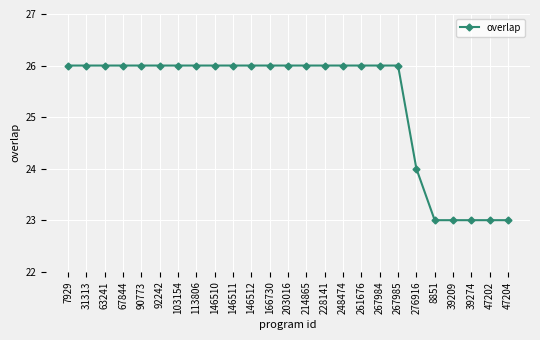

Approximately how many times larger is the value at 39274 compared to 267985?

0.9